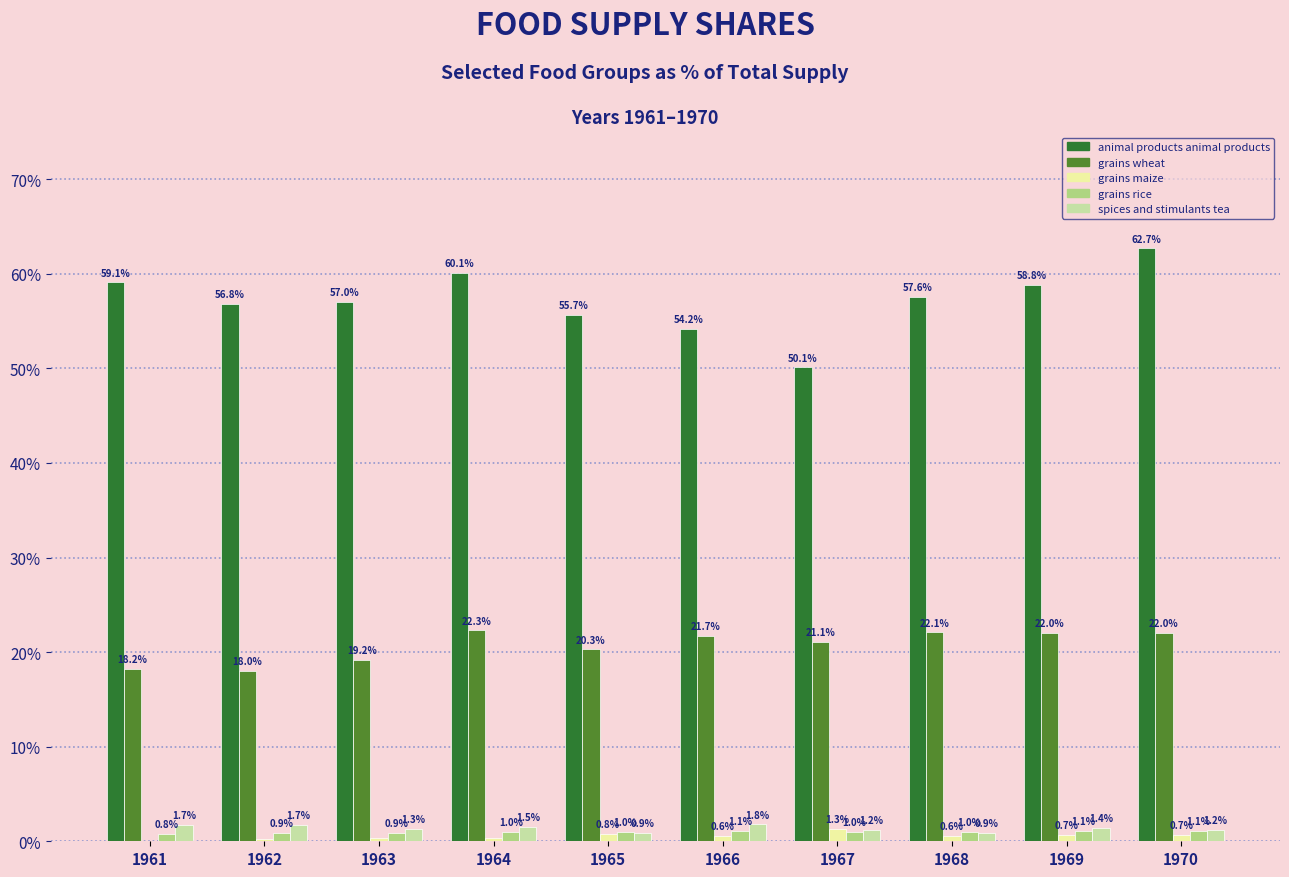

What is the total value across all series at 1968?

82.2